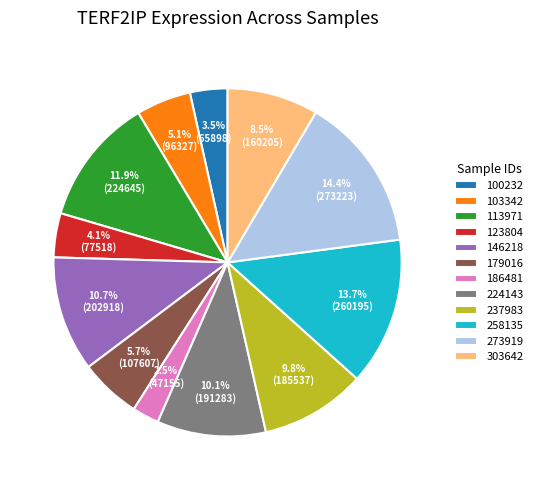

Count the number of slices in the pie.

12